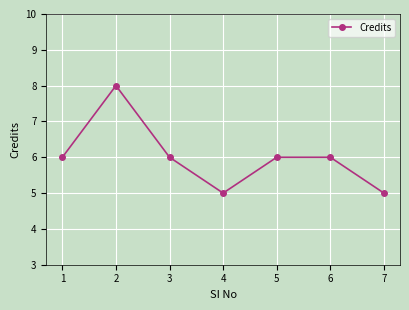

True or false: there are more than 2 points higher than both neighbors.

False